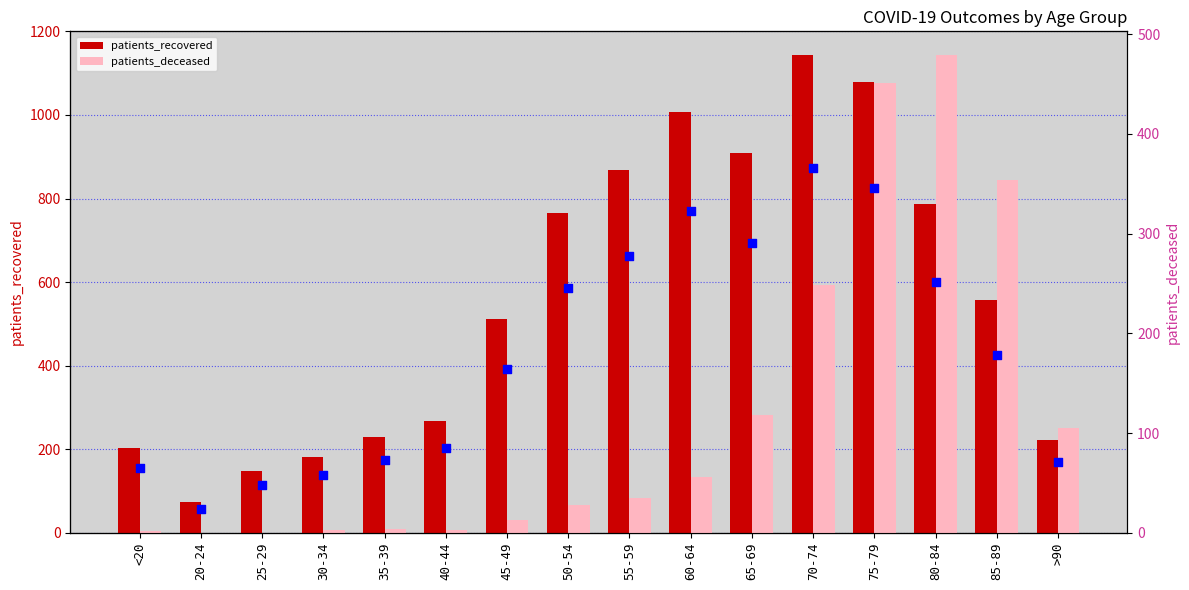

Which series reaches the minimum Y coordinate?

patients_deceased